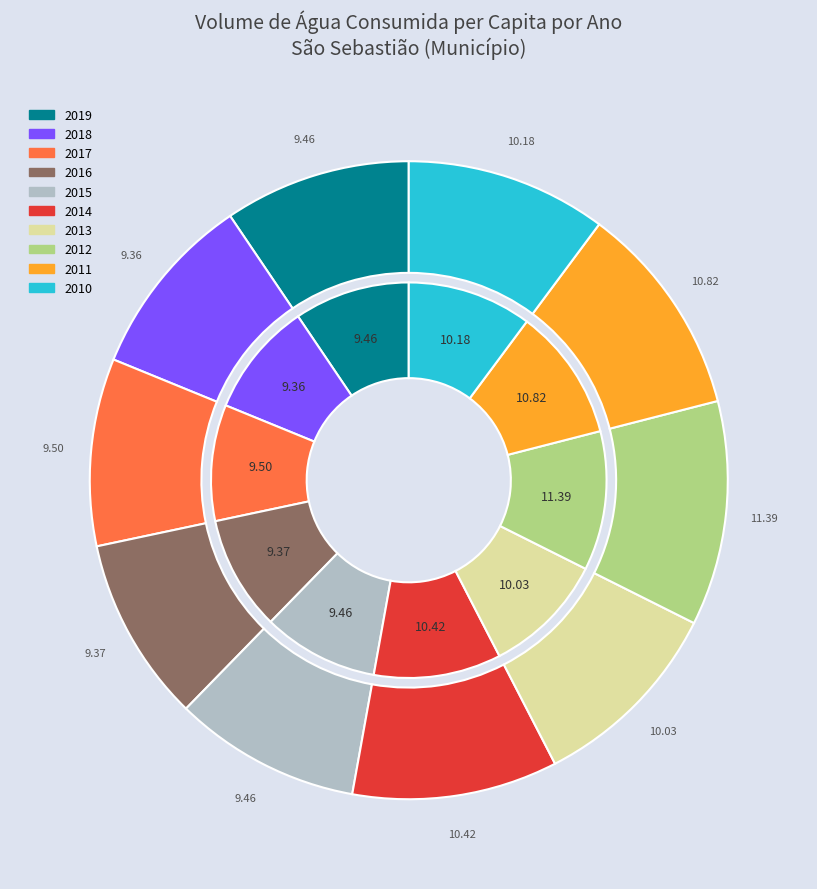

To the nearest percent, what is the combined percentage of 2016 and 2018?

19%